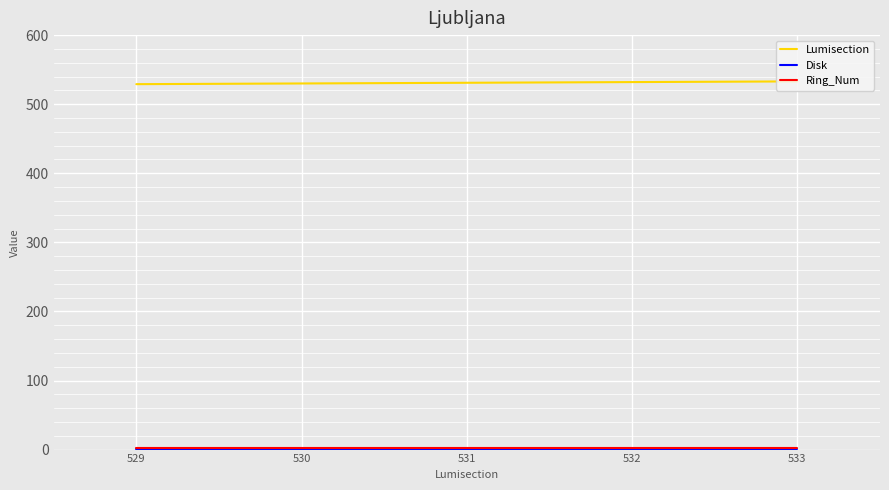

The Lumisection series shows 533 at 533. True or false?

True